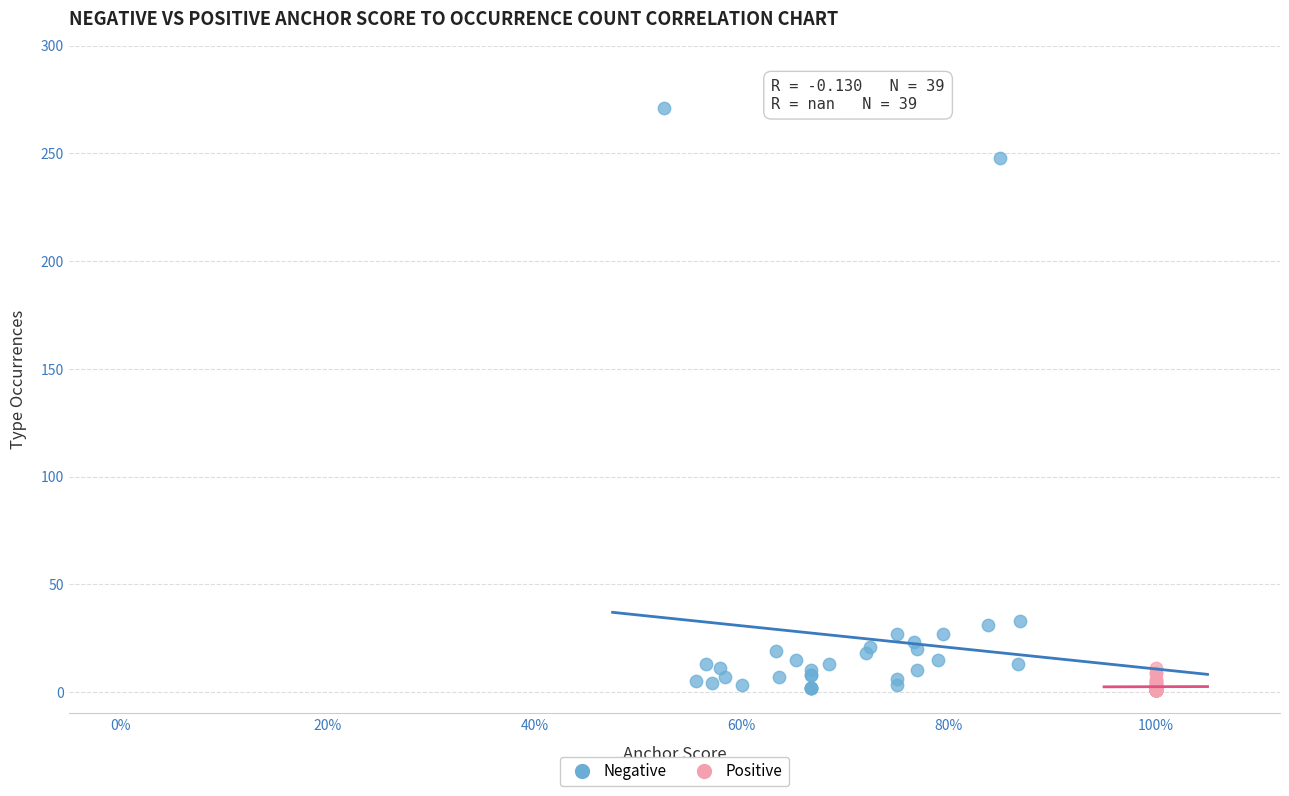

Which series has the largest Y range (max minus min)?

Negative